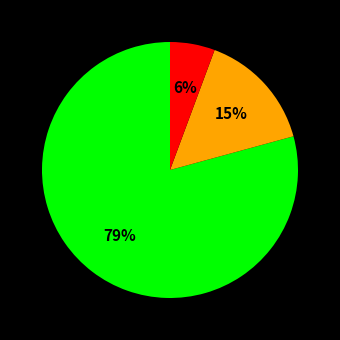

Is there a majority slice in this chart?

Yes